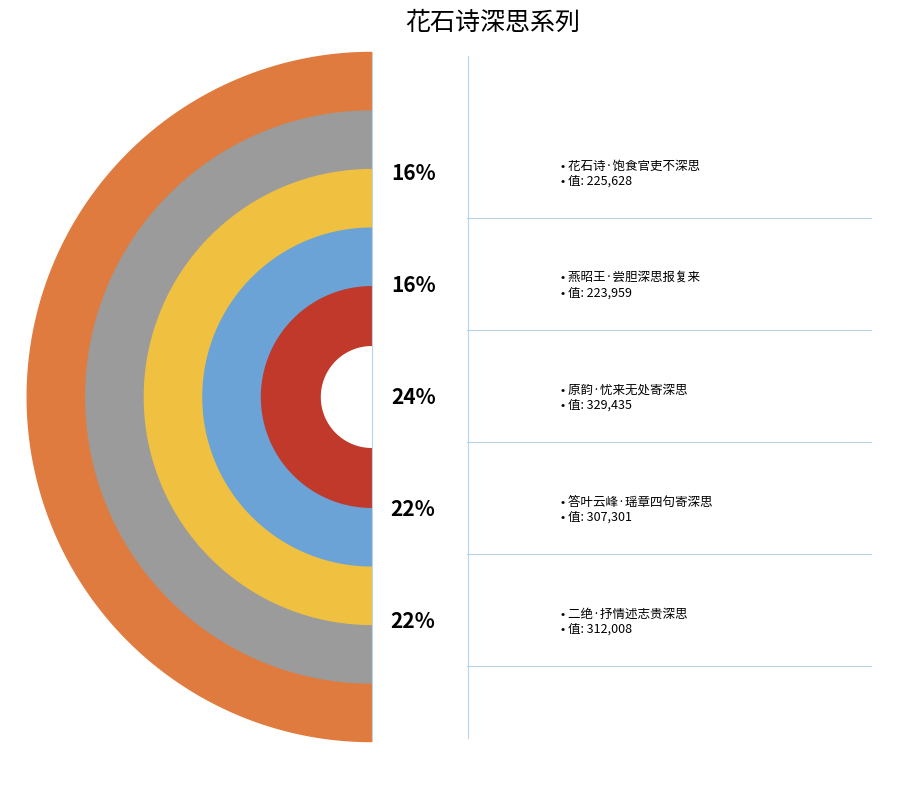

Which slice is the smallest?

燕昭王·尝胆深思报复来